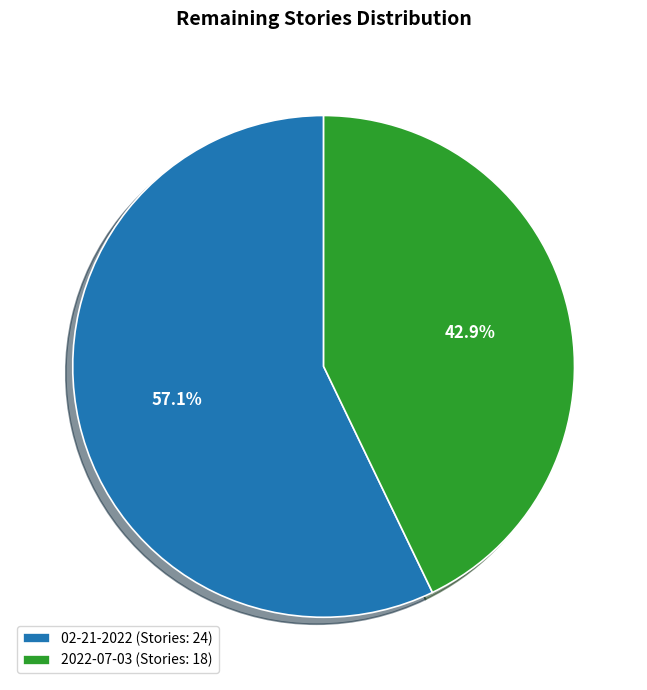

Is it true that 02-21-2022 is 44% of the pie?

False